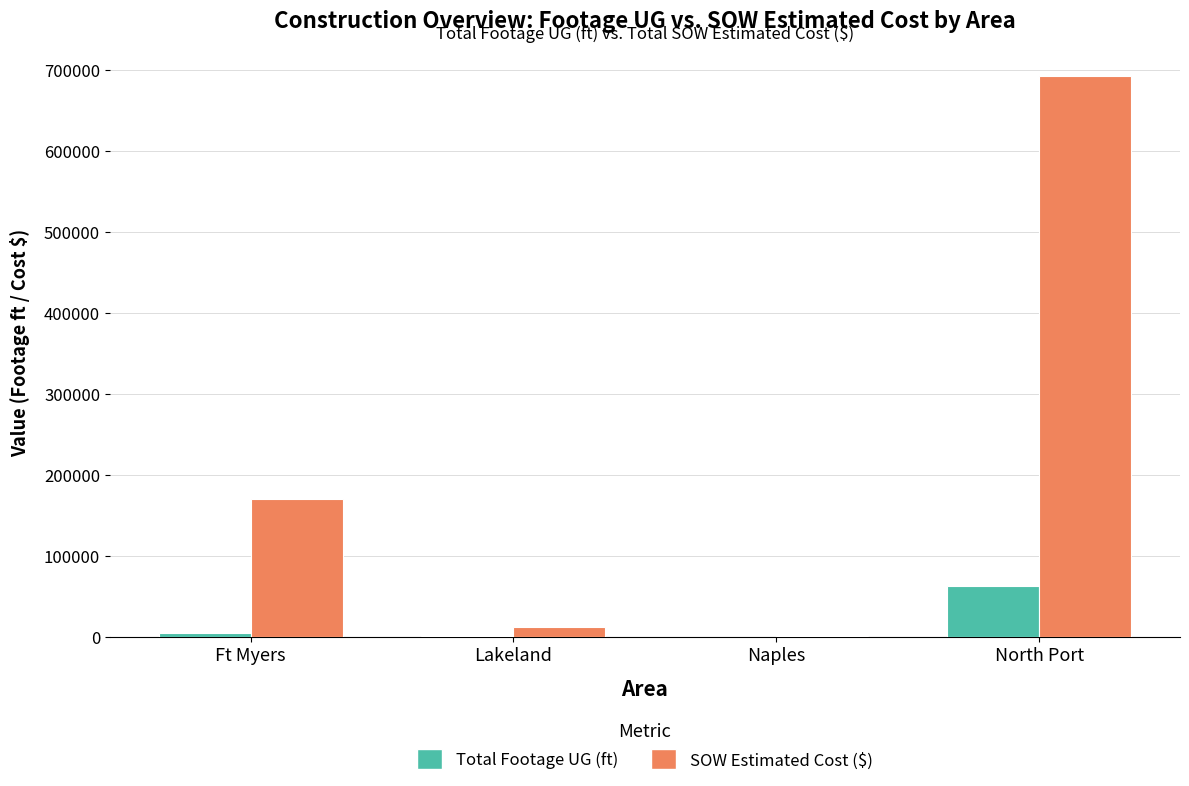

Which series has the largest total across all categories?

SOW Estimated Cost ($)